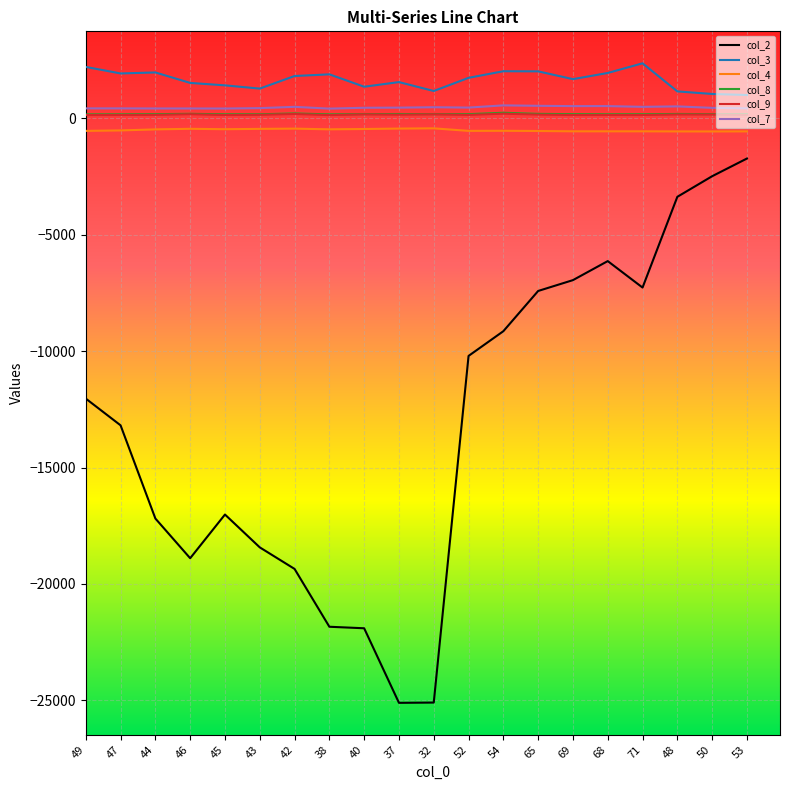

What is the sum of all col_2 values?

-264760.3